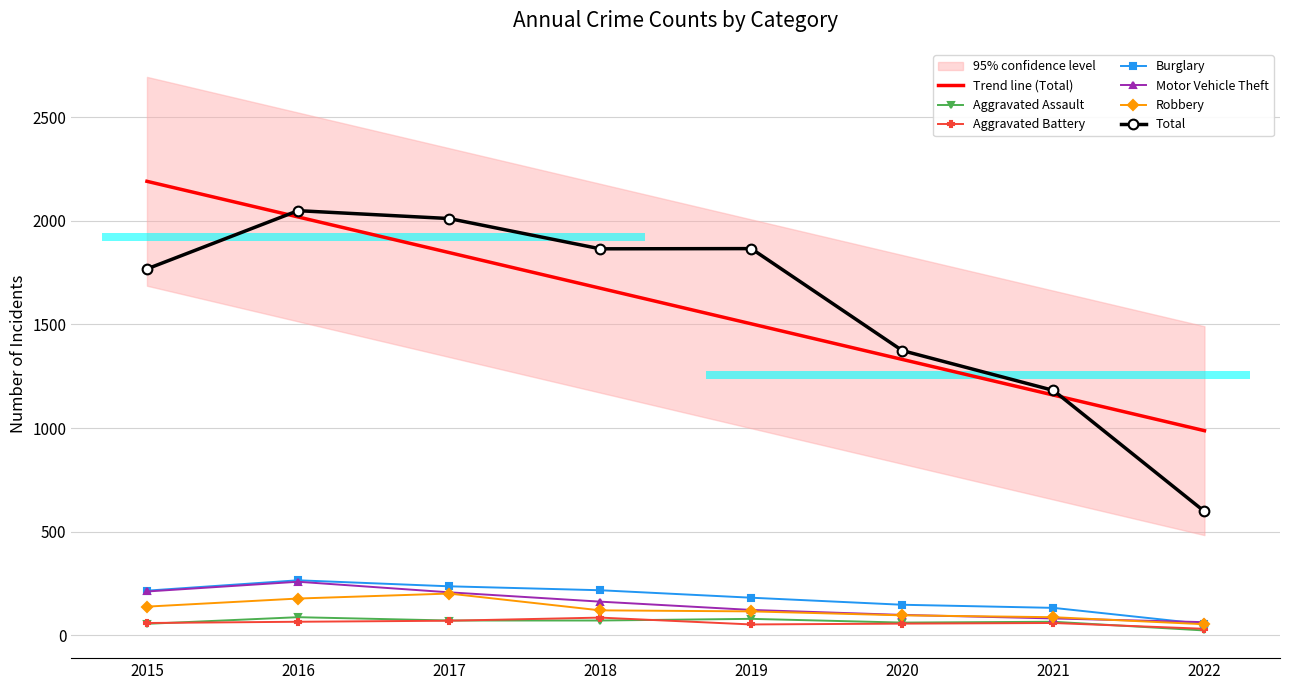

Which category has the highest value in the Total series?

2016